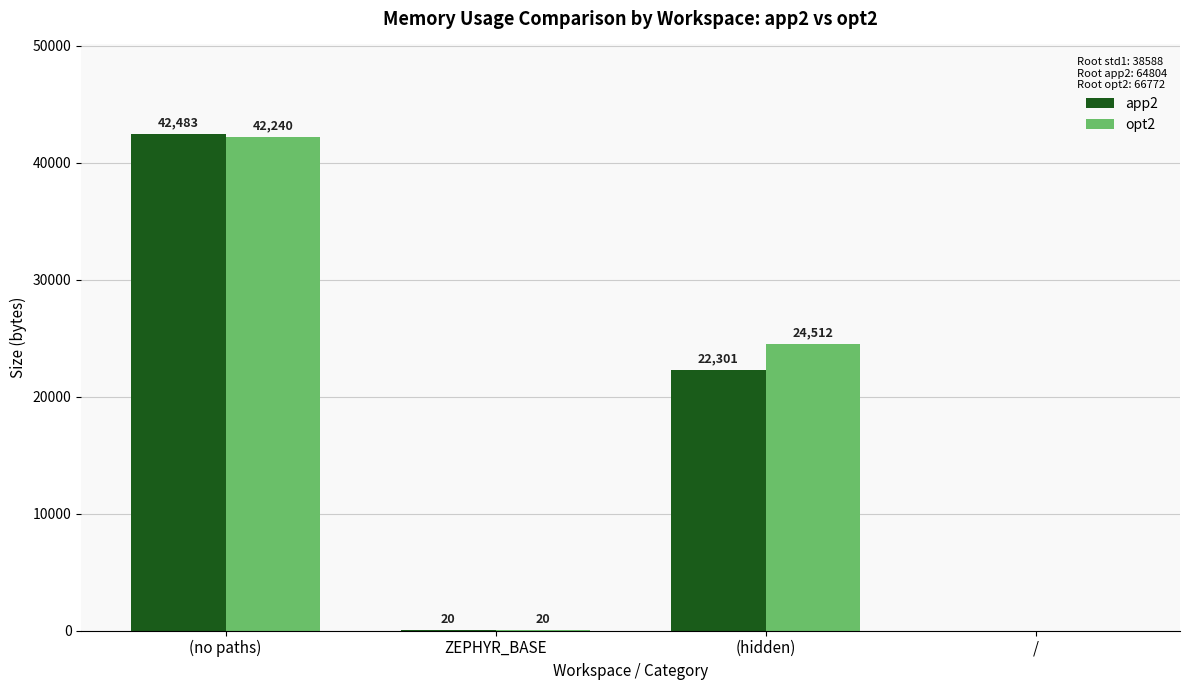

What is the spread (max minus min) of values at (no paths)?

243